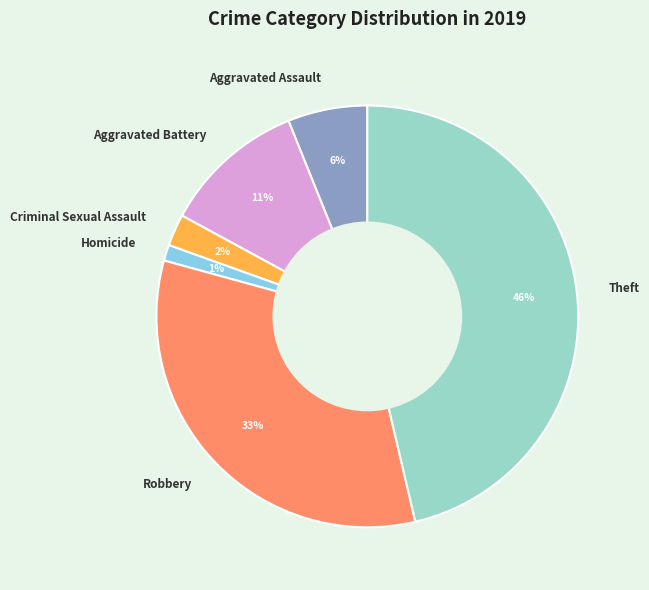

Count the number of slices in the pie.

6